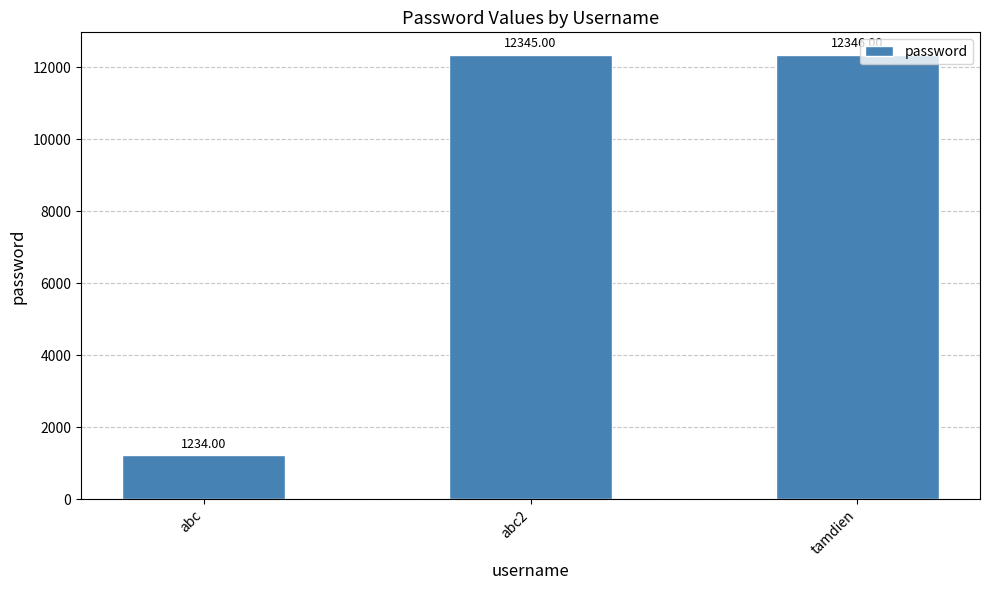

At which category does the chart reach its peak across all series?

tamdien